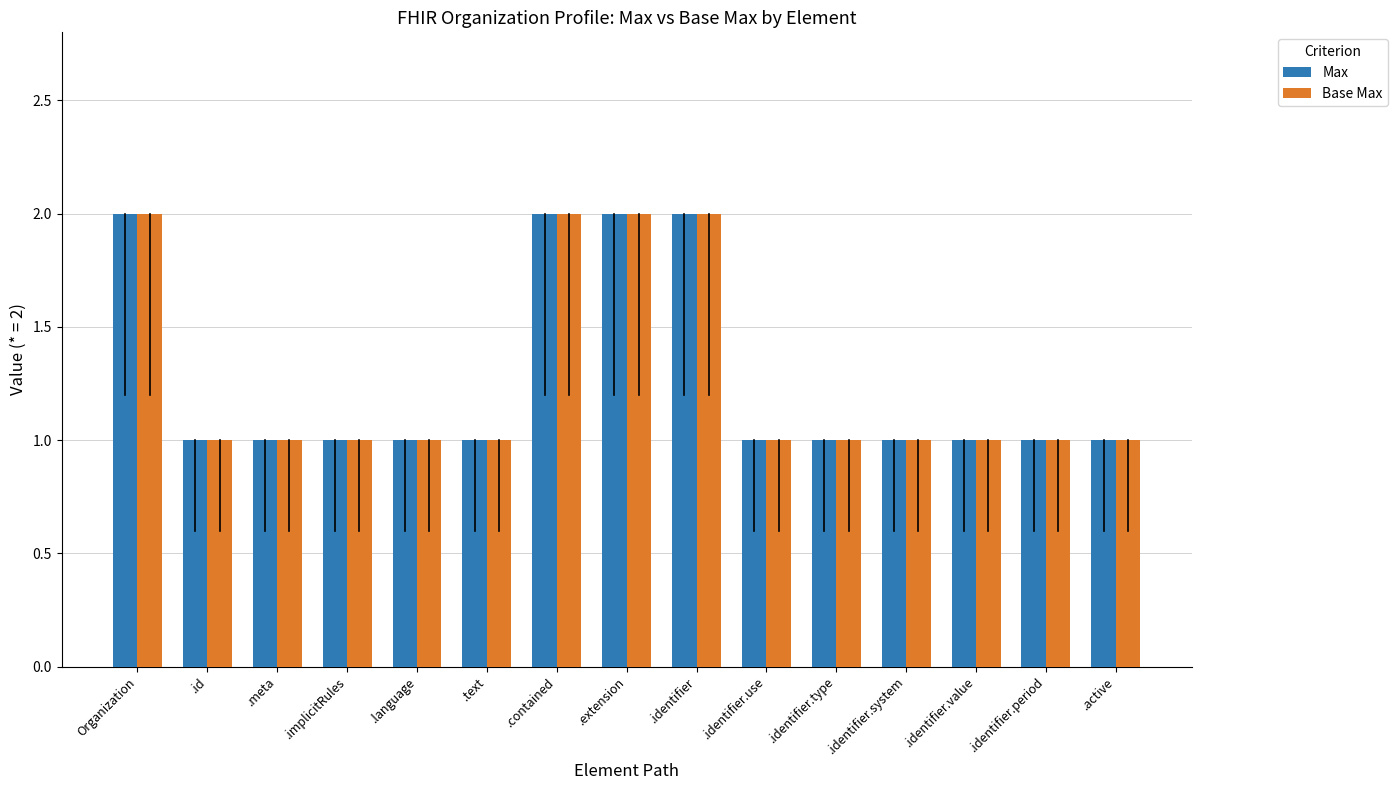

True or false: Base Max has a value of 2 at .text.

False